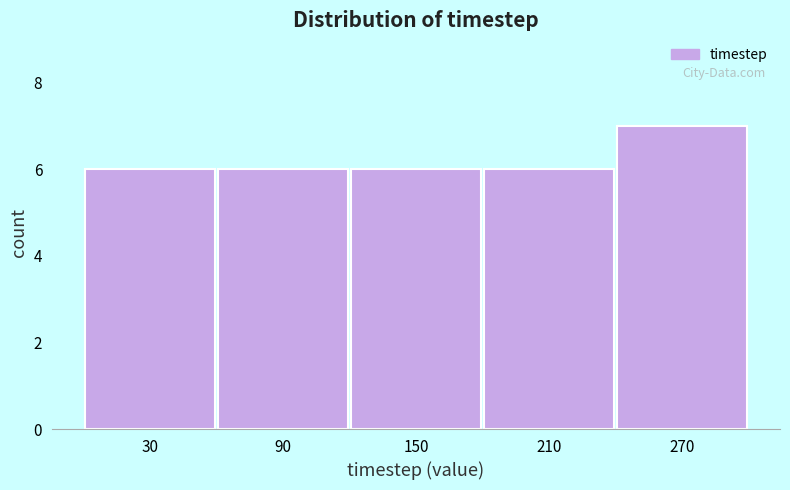

Reading left to right, list every bar in this chart as the range it spans on the x-axis followed by its height. The values are not printed on the chart, so give them approximately, as read against the axis.

0 to 60: 6
60 to 120: 6
120 to 180: 6
180 to 240: 6
240 to 300: 7